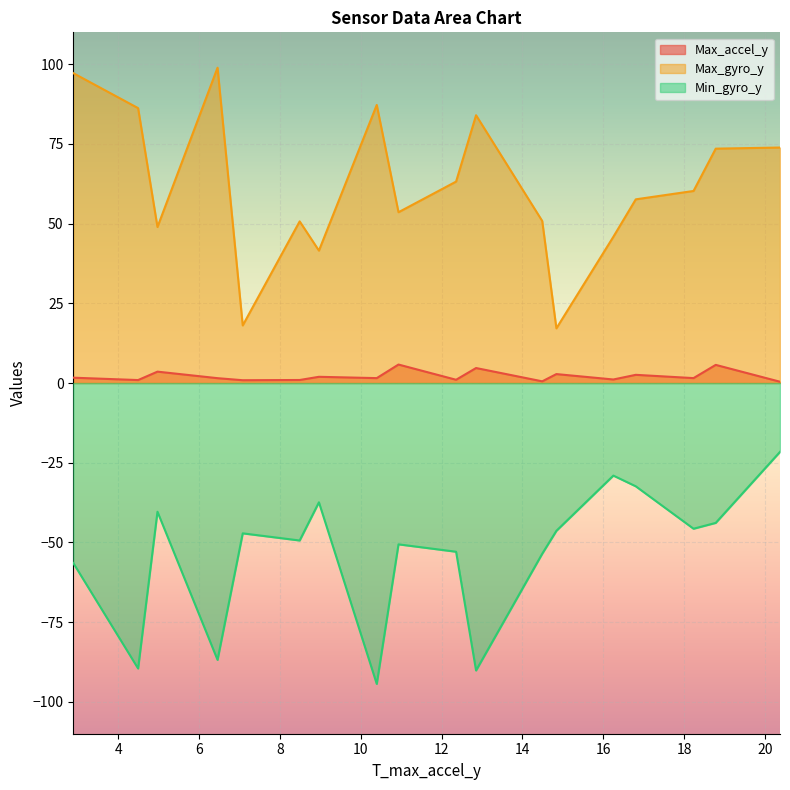

The value of Min_gyro_y at 14.4915219545 is -53.5. True or false?

True